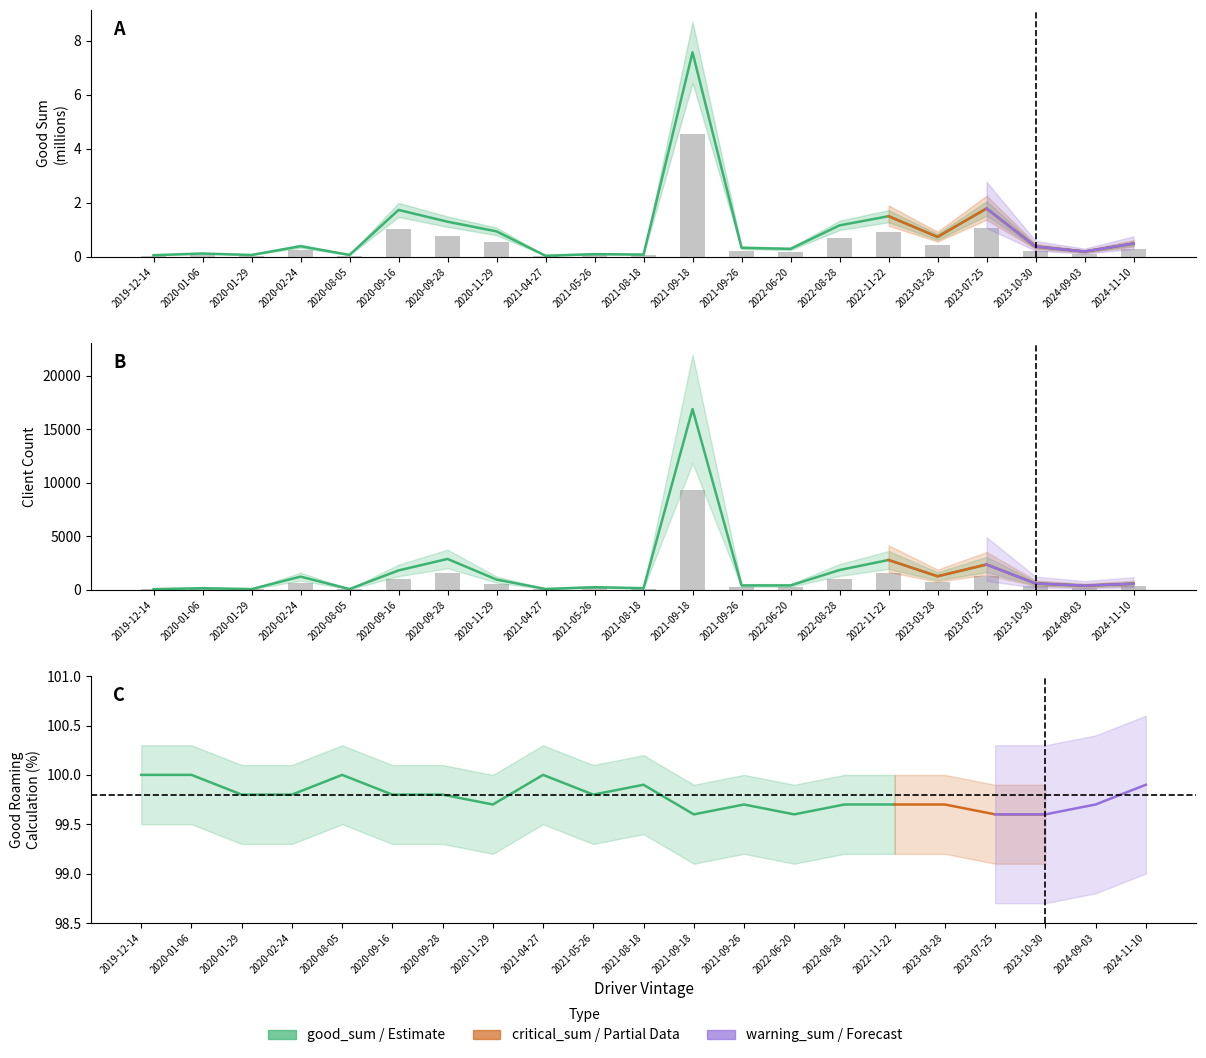

What position from the left is 2020-09-16?

6